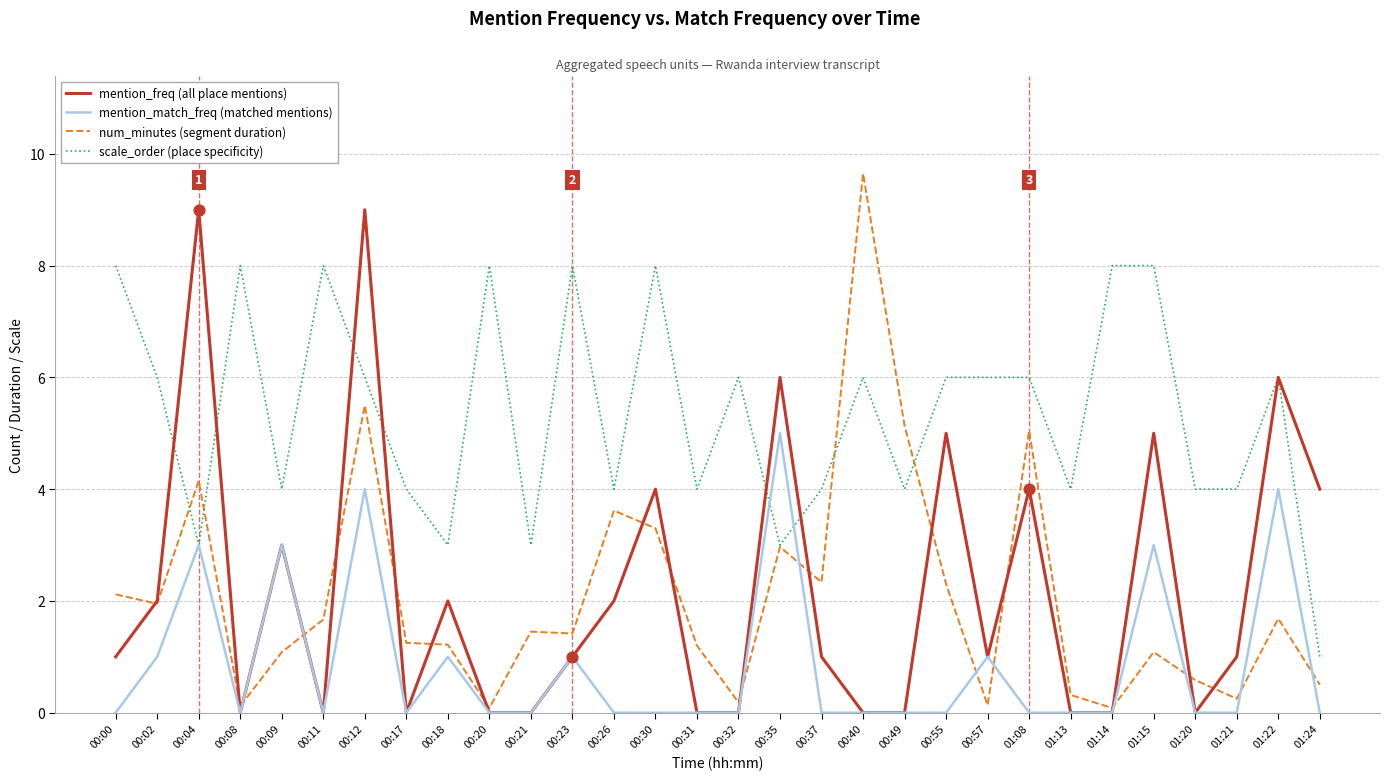

What is the total value across all series at 00:57?

8.1